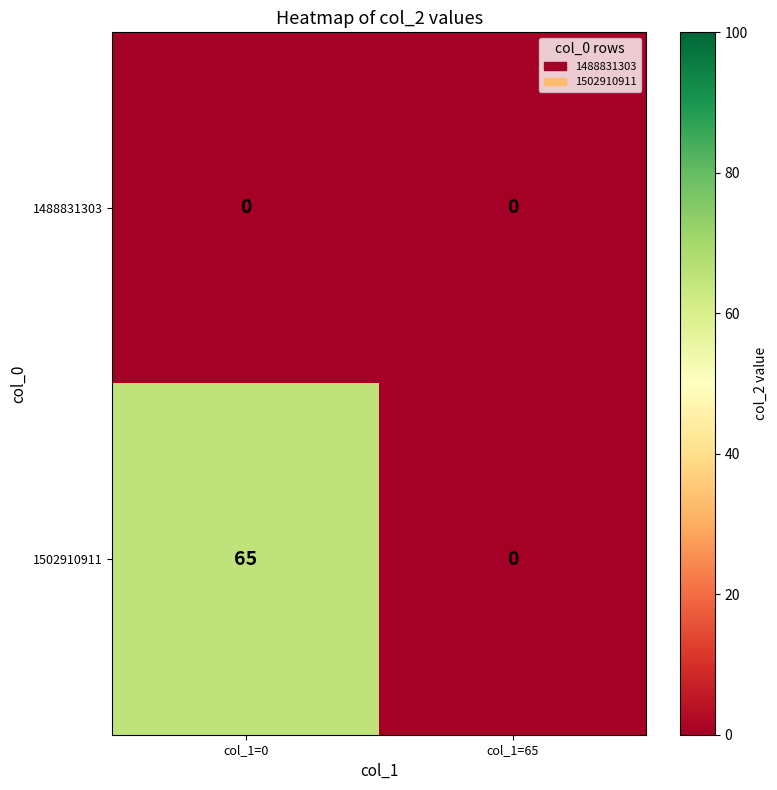

Which series has the largest range (max minus min)?

1502910911